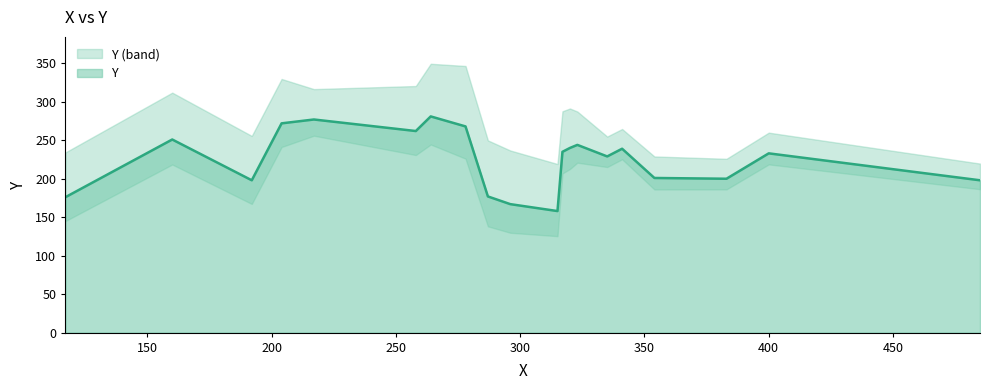

What is the change in value from 341 to 217?

+38